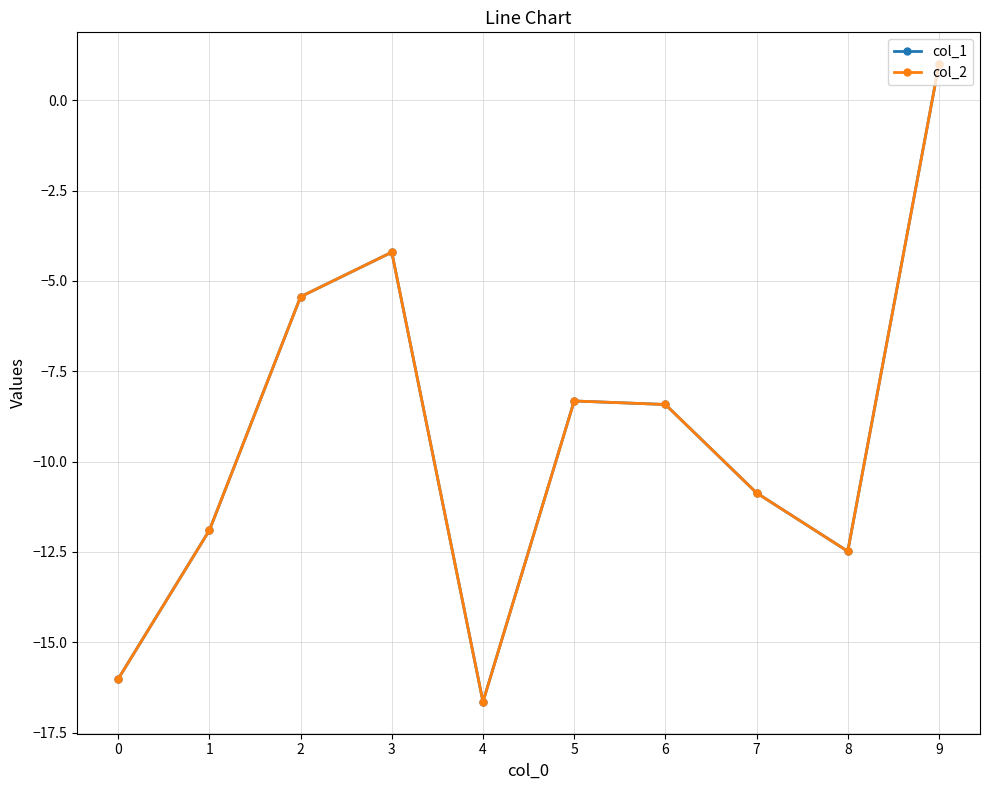

Is it true that col_2 equals -11.9 at 1?

True